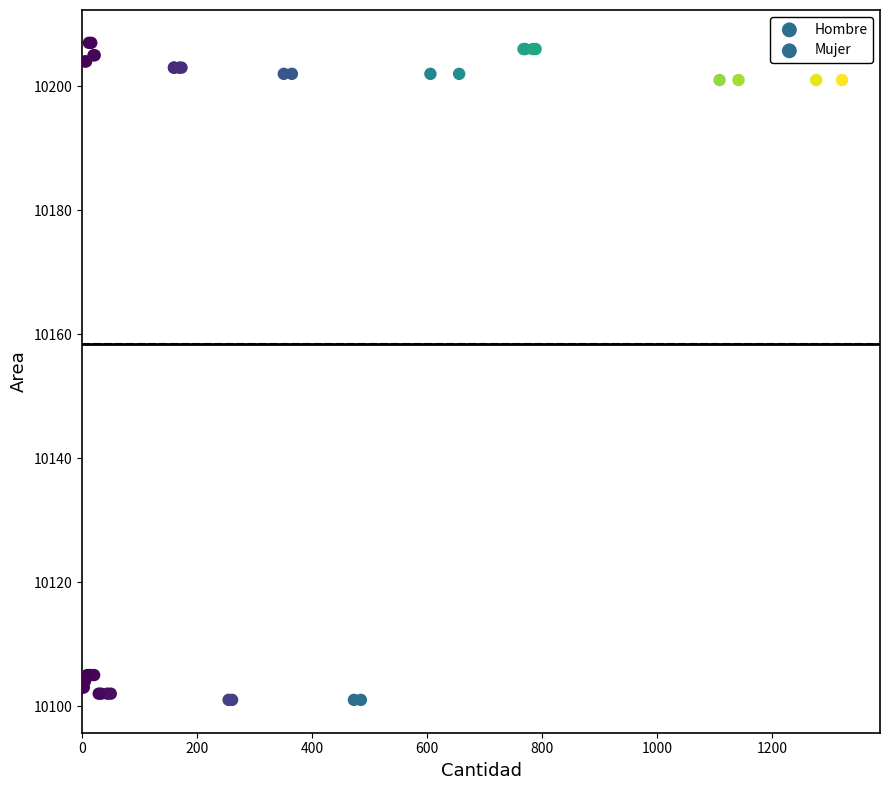

What are all the series names shown in the legend?

Hombre, Mujer